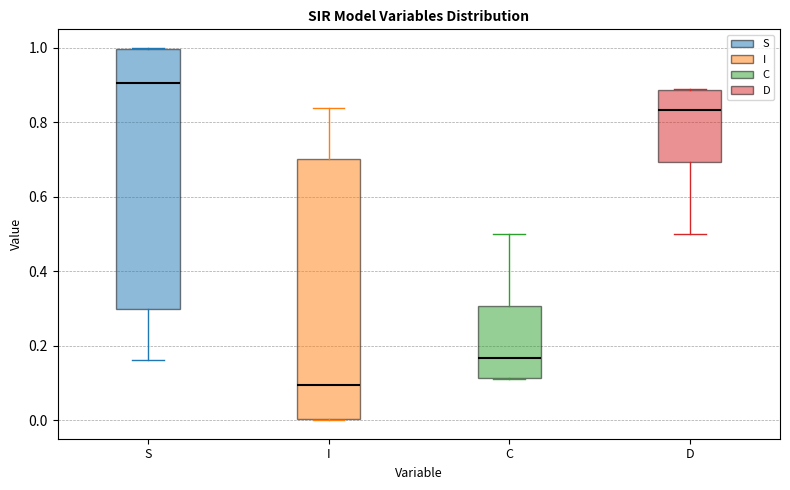

Reading left to right, transcribe this box plot: for each box, give where its median line is, the range the box spans, and where its two whiskers end, as read against the y-axis. The values are not printed on the chart, so give them approximately, as read against the axis.

S: median 0.90, box 0.30 to 1.00, whiskers 0.16 to 1.00
I: median 0.10, box 0.00 to 0.70, whiskers 0.00 to 0.84
C: median 0.16, box 0.12 to 0.30, whiskers 0.10 to 0.50
D: median 0.84, box 0.70 to 0.88, whiskers 0.50 to 0.90